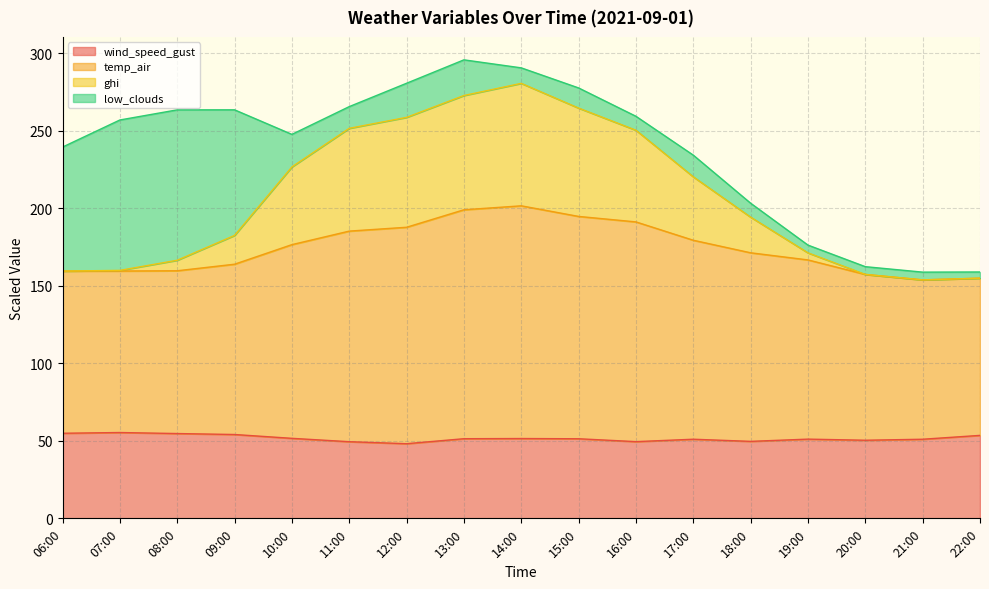

How many categories are shown in the chart?

17